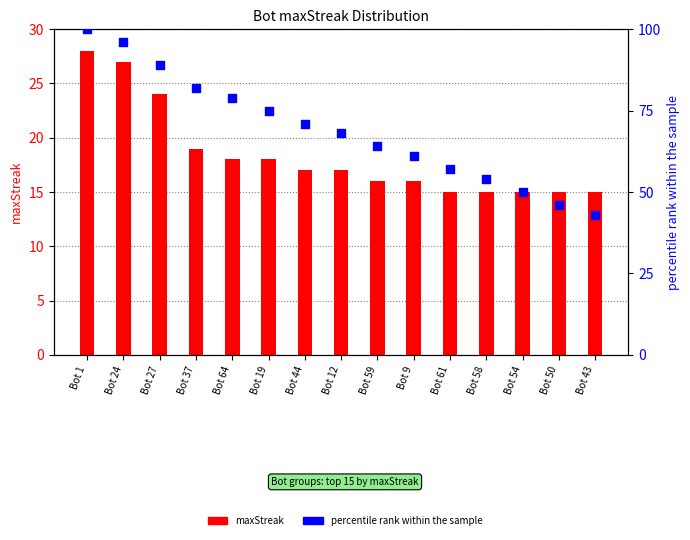

What are all the series names shown in the legend?

maxStreak, percentile rank within the sample